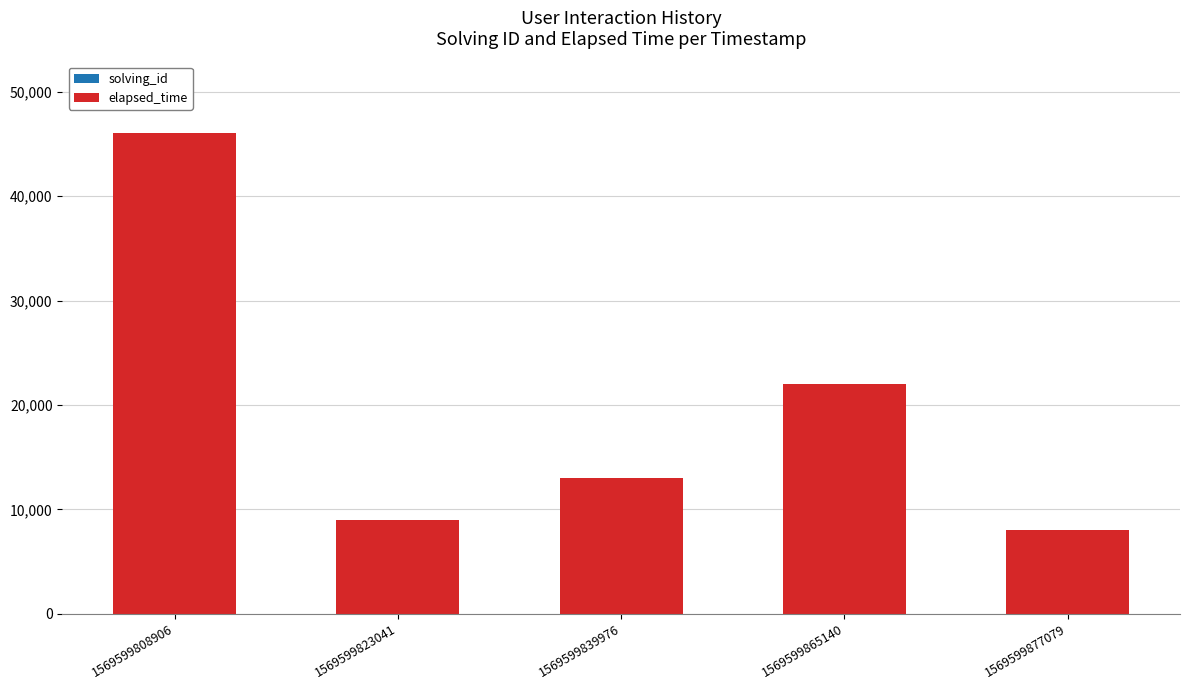

At which category is the sum across all series the highest?

1569599808906